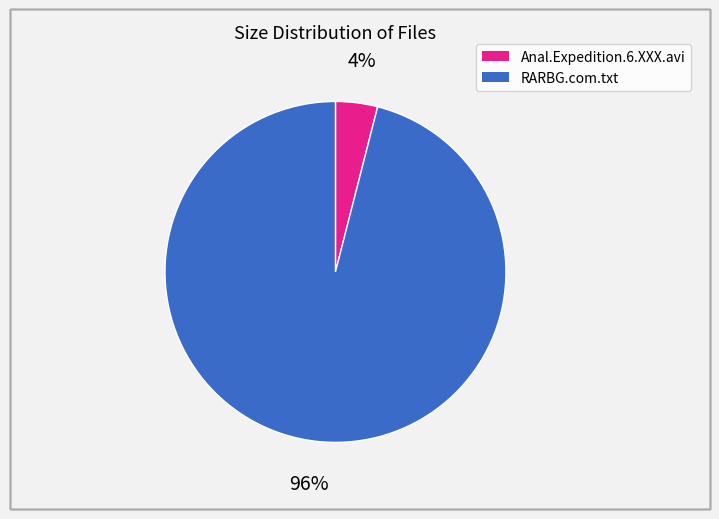

What is the smallest slice in the pie chart?

Anal.Expedition.6.XXX.avi